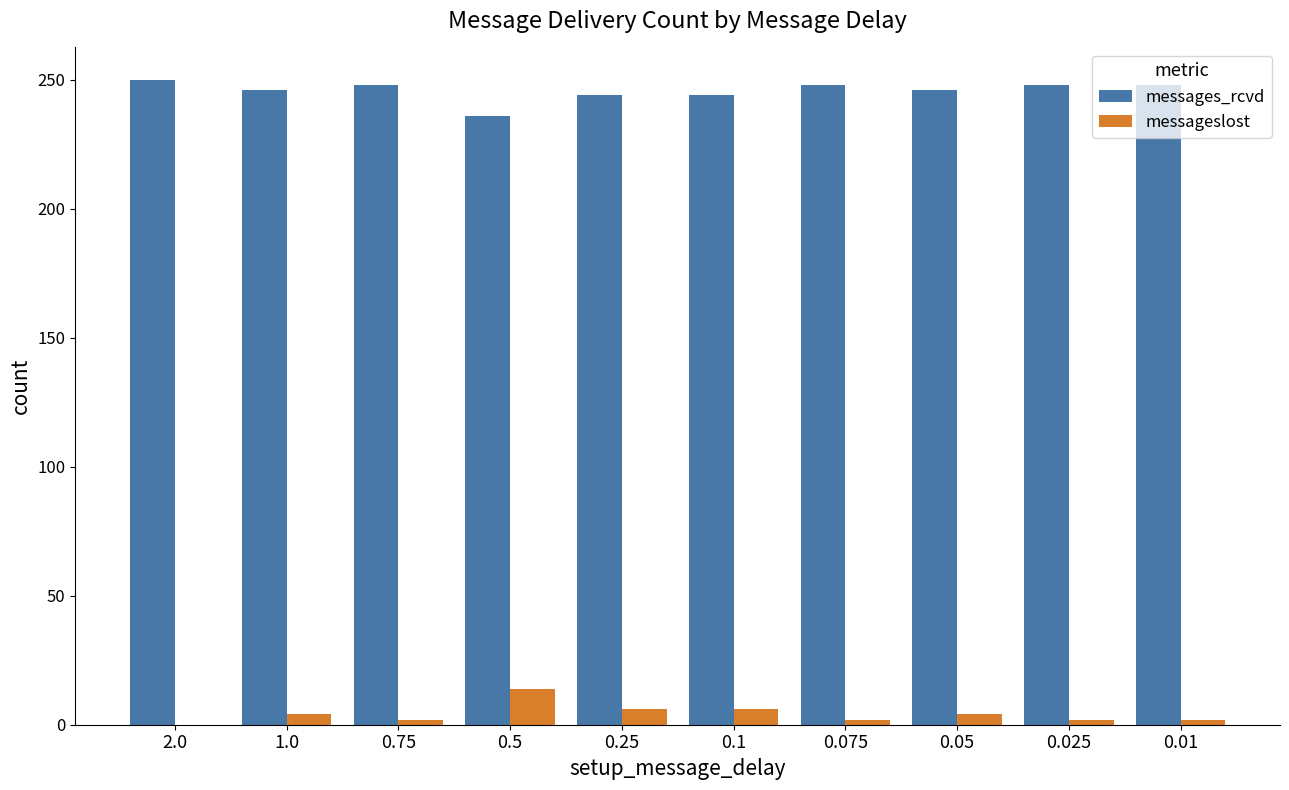

Is it true that messages_rcvd equals 398 at 0.075?

False